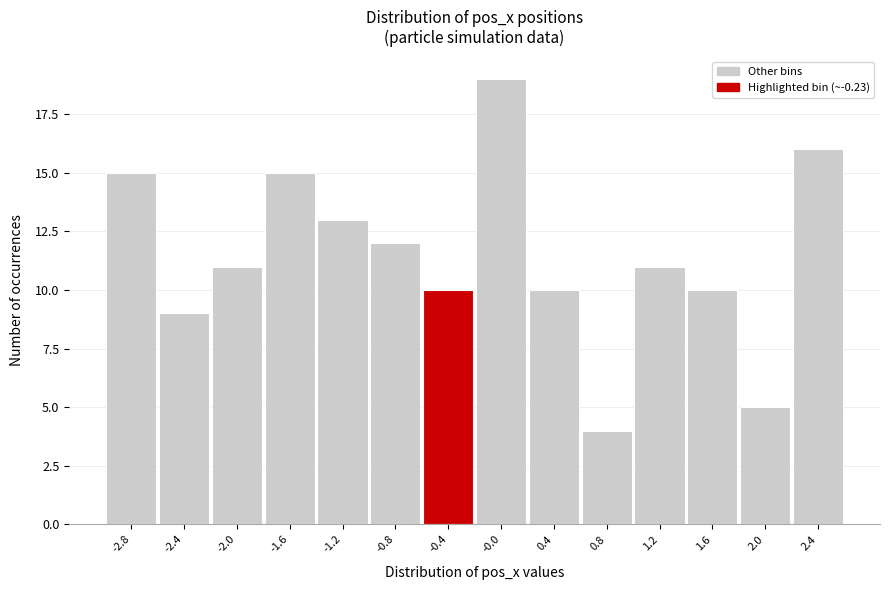

Reading left to right, transcribe all the data shown in this chart.

-2.8=15	-2.4=9	-2.0=11	-1.6=15	-1.2=13	-0.8=12	-0.4=10	-0.0=19	0.4=10	0.8=4	1.2=11	1.6=10	2.0=5	2.4=16